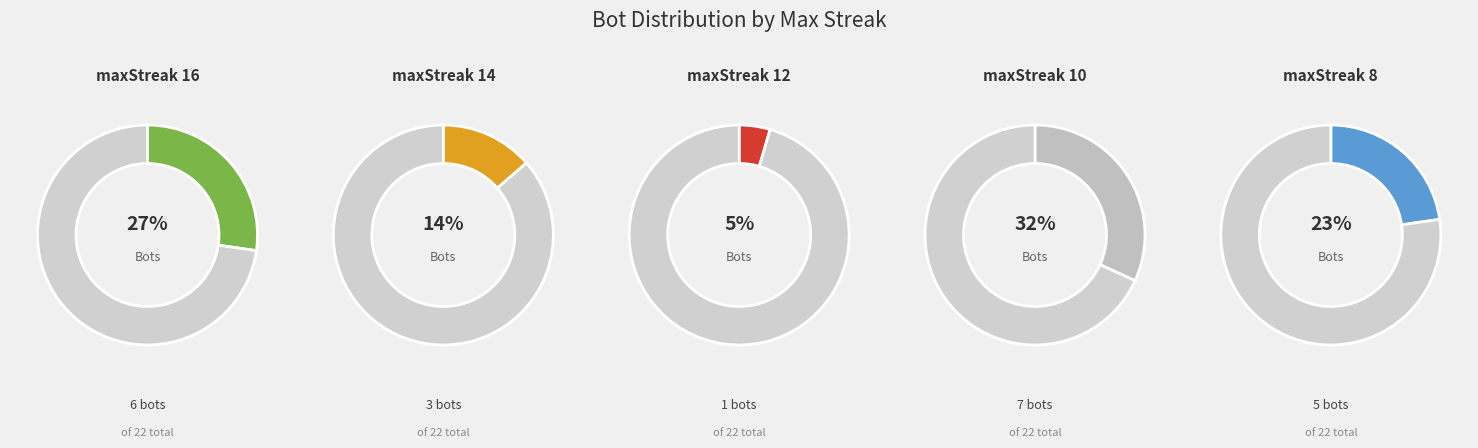

What is the change in value from maxStreak 12 to maxStreak 10?

+6